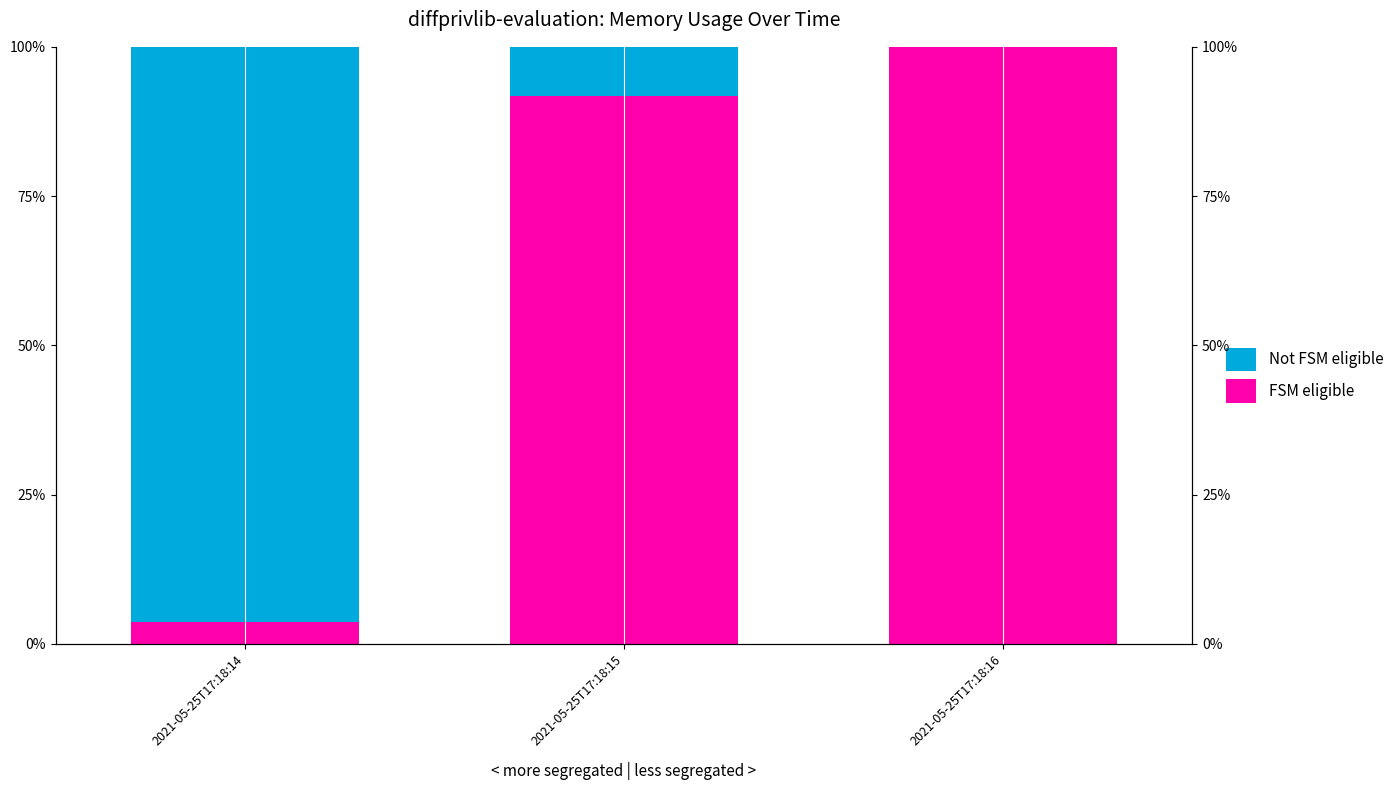

At which category is the sum across all series the highest?

2021-05-25T17:18:14